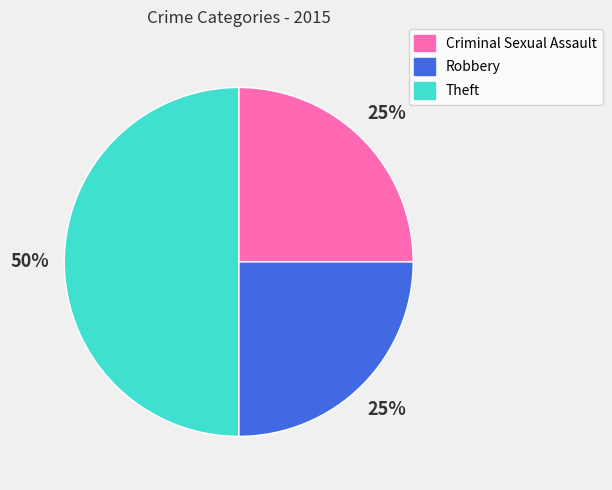

Approximately how many times larger is the value at Theft compared to Robbery?

2.0